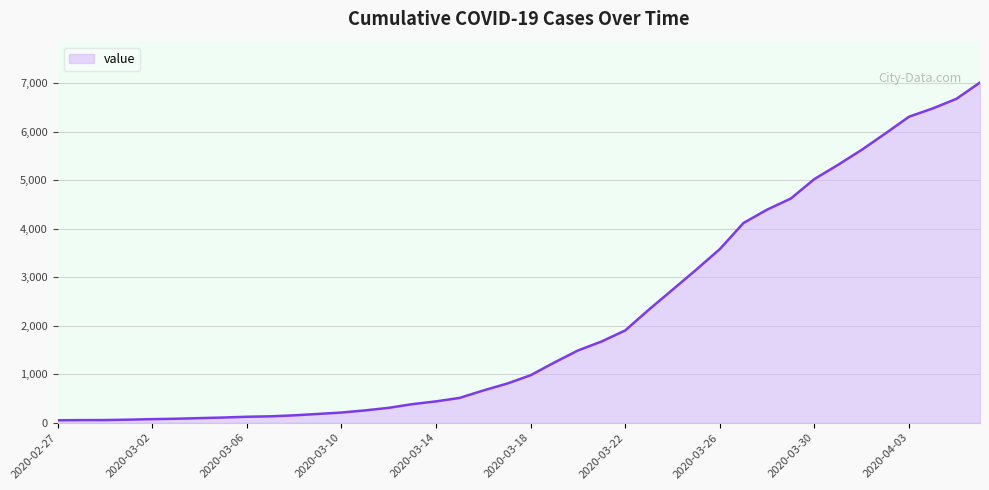

What is the maximum value shown in the chart?

7015